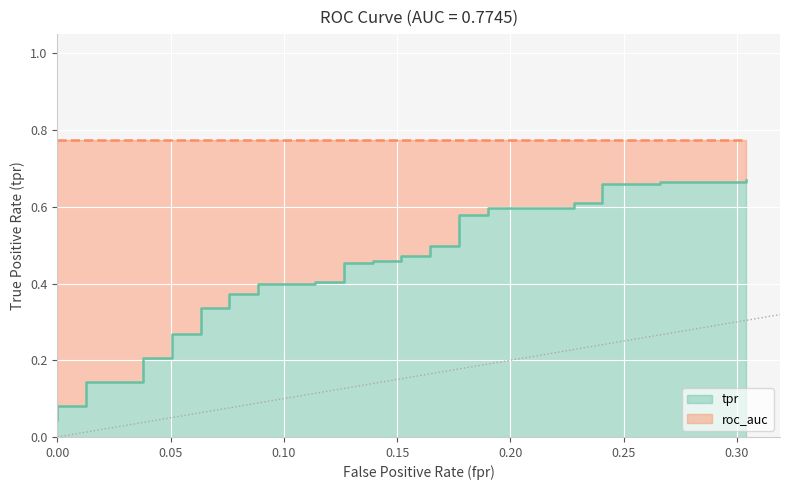

Does the chart display data point markers on the line(s)?

No